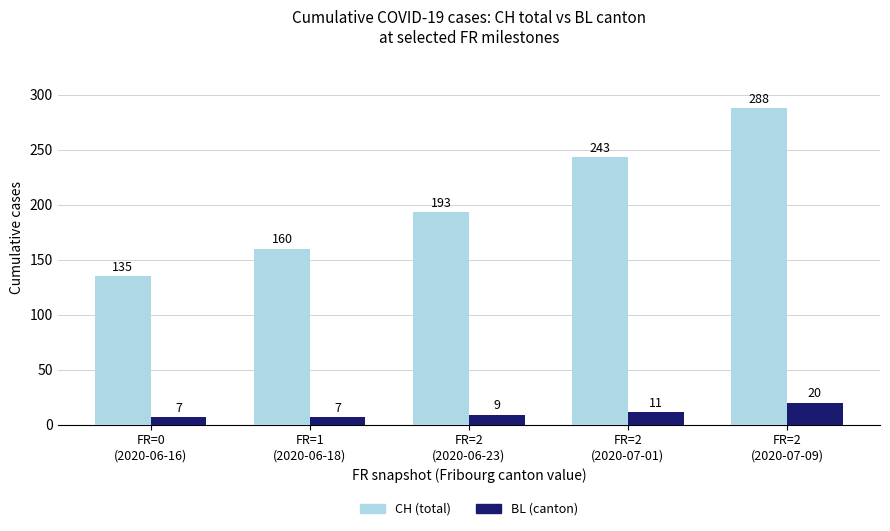

Between FR=1
(2020-06-18) and FR=2
(2020-06-23), which series saw the biggest shift?

CH (total)